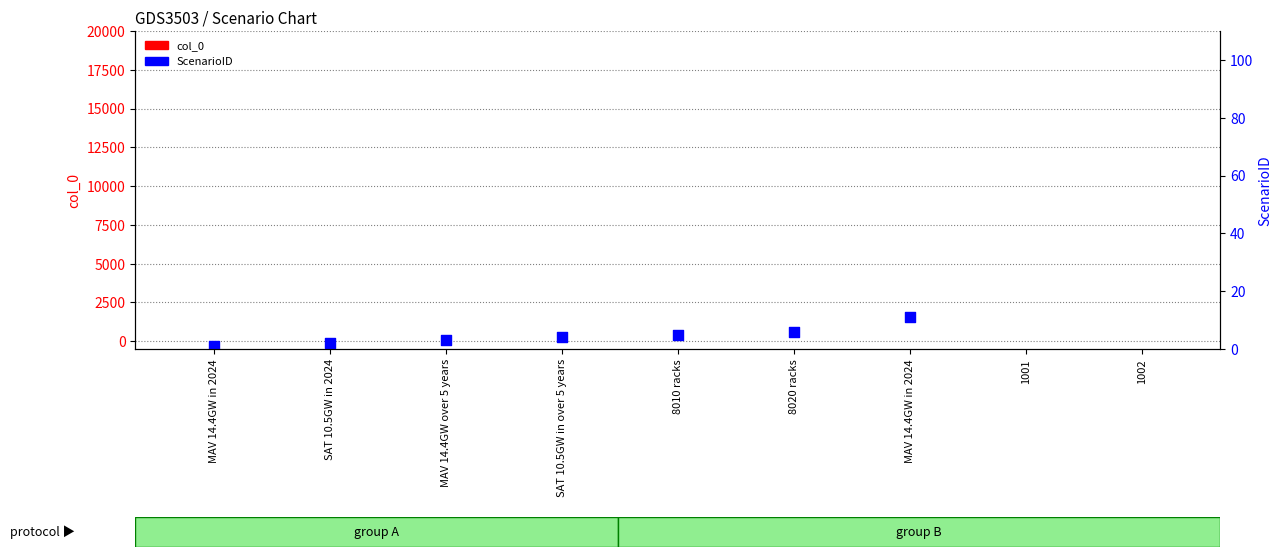

Is the value of col_0 at 8010 racks greater than the value of ScenarioID at 1002?

No